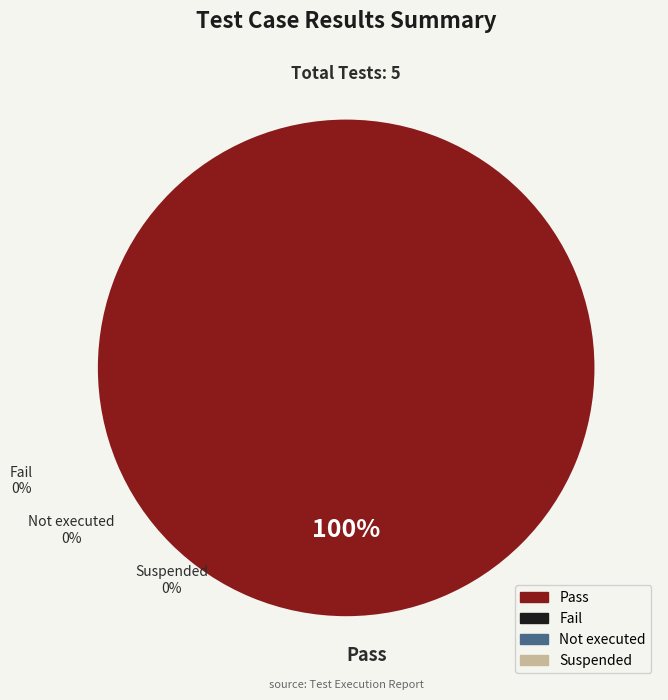

Which slice is the smallest?

Fail